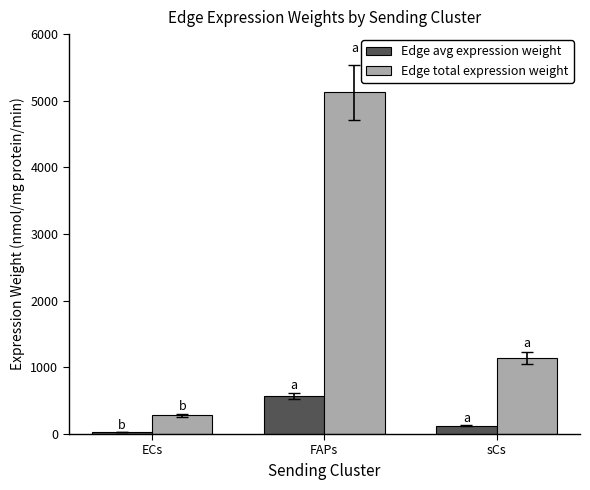

What is the greatest value displayed?

5128.6